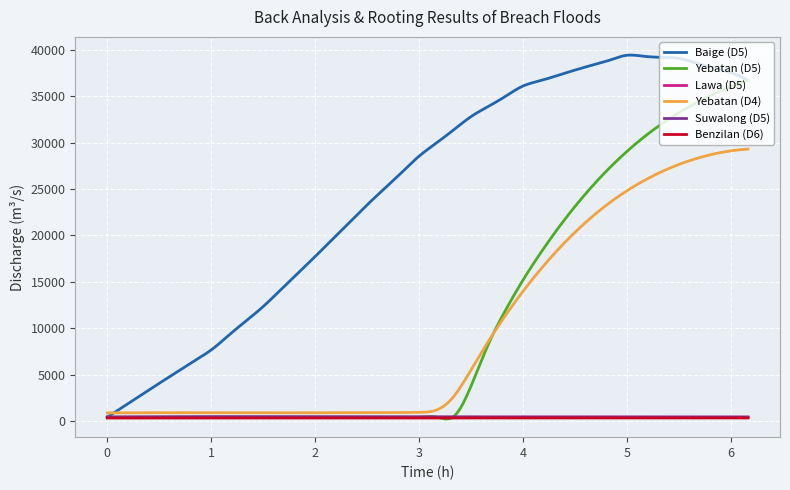

True or false: Yebatan (D4) and Lawa (D5) cross at least once.

False